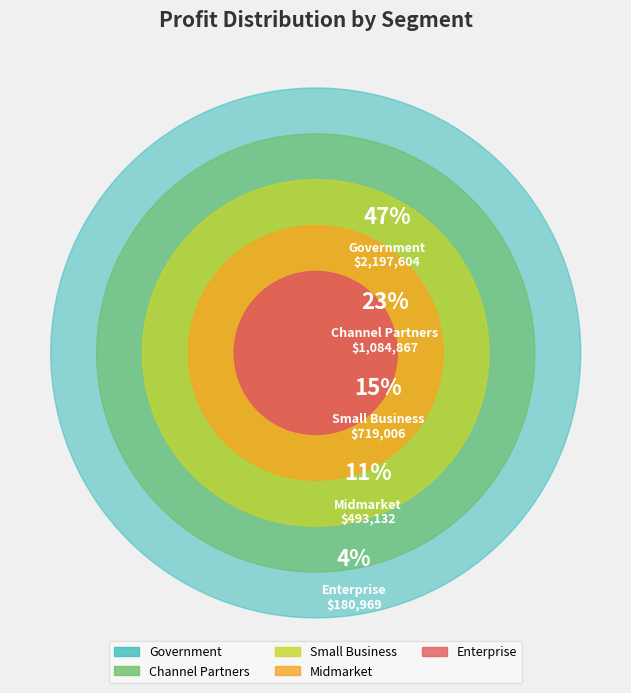

Which slice is the largest?

Government